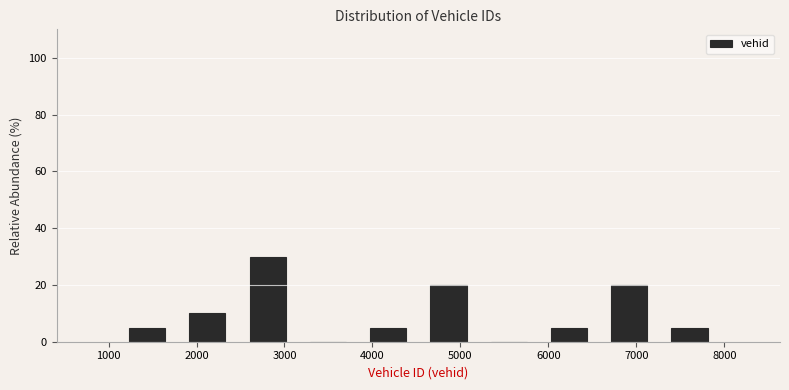

Reading left to right, transcribe this chart: for each bar, give the range it covers on the x-axis and its height. Neither the bar edges nor the heights are printed on the chart, so give them approximately, as read against the axes.

1100 to 1800: 6
1800 to 2500: 10
2500 to 3200: 30
3200 to 3800: 0
3800 to 4500: 6
4500 to 5200: 20
5200 to 5900: 0
5900 to 6600: 6
6600 to 7300: 20
7300 to 7900: 6